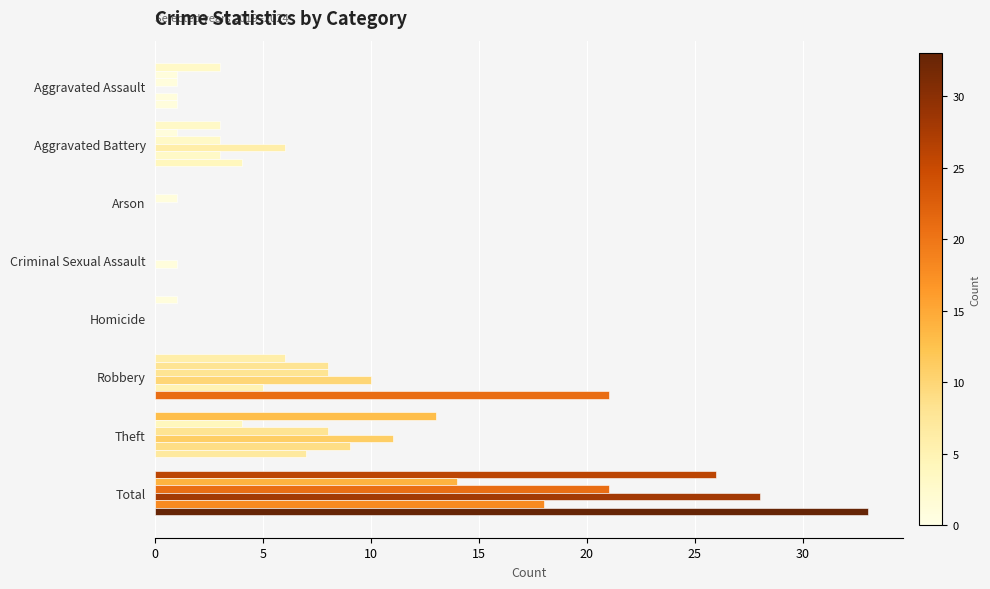

Count the number of data series in this chart.

6